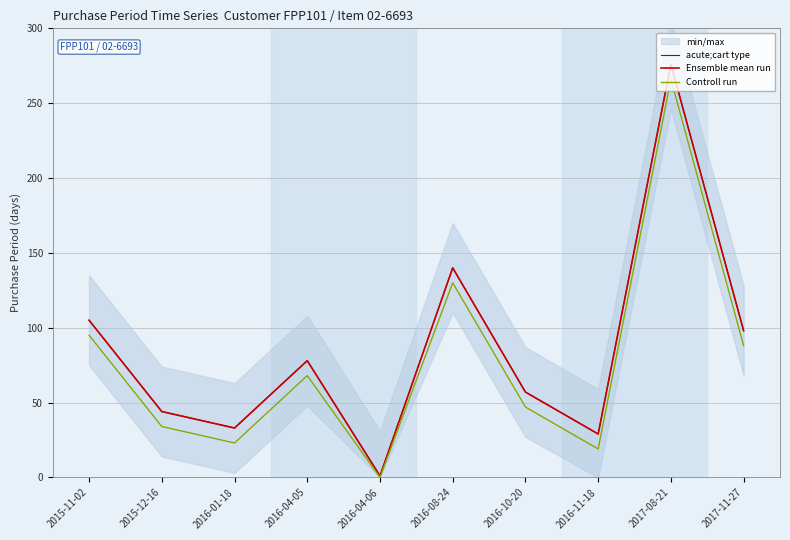

How many data points in Controll run are less than 68?

5